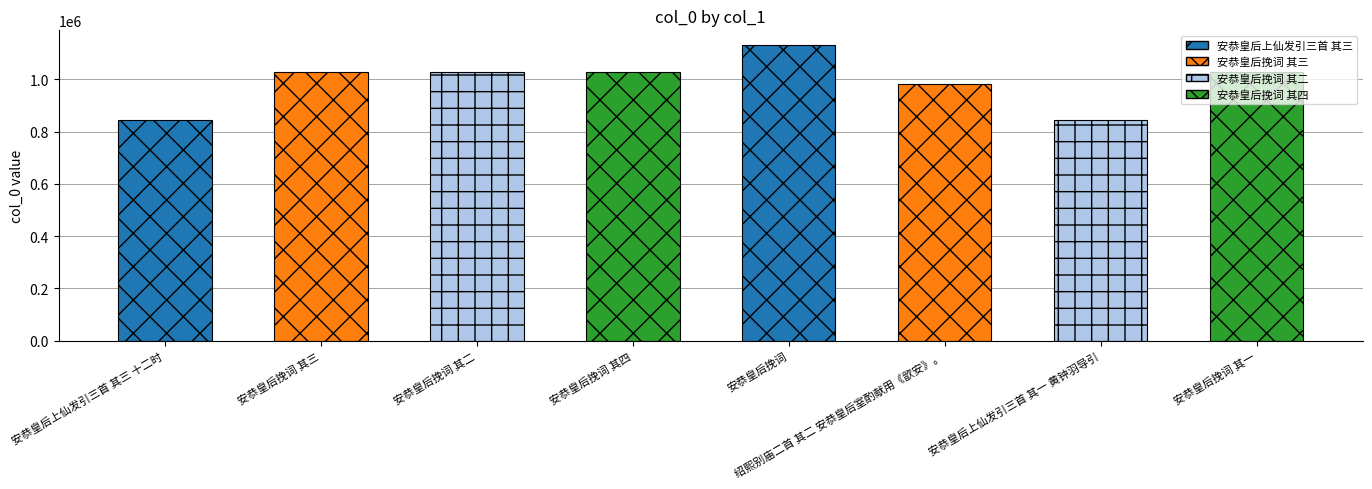

What position from the right is 安恭皇后挽词?

4